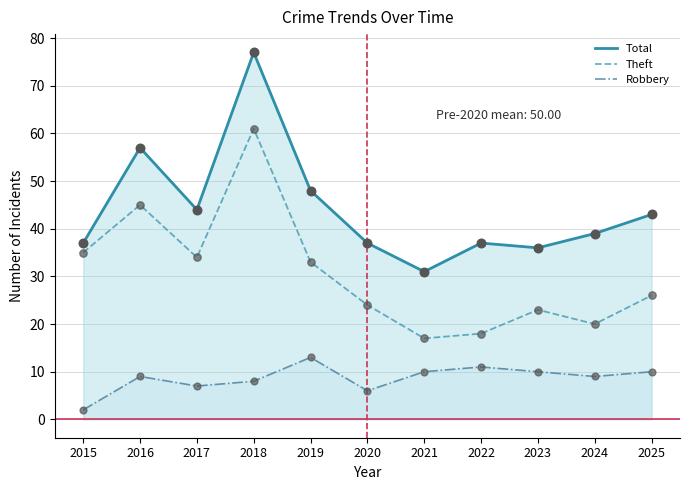

Which series reaches the maximum Y coordinate?

Total